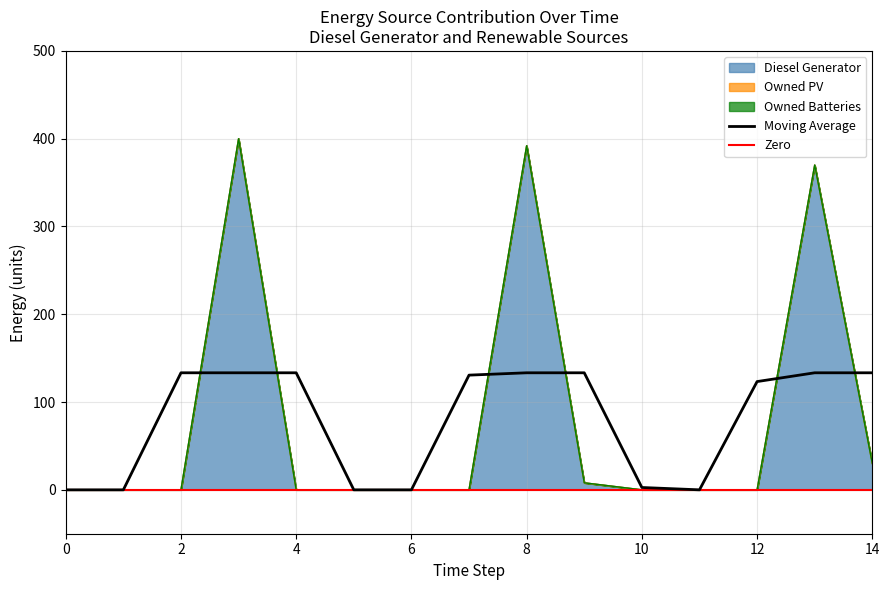

Does the chart have visible grid lines?

Yes